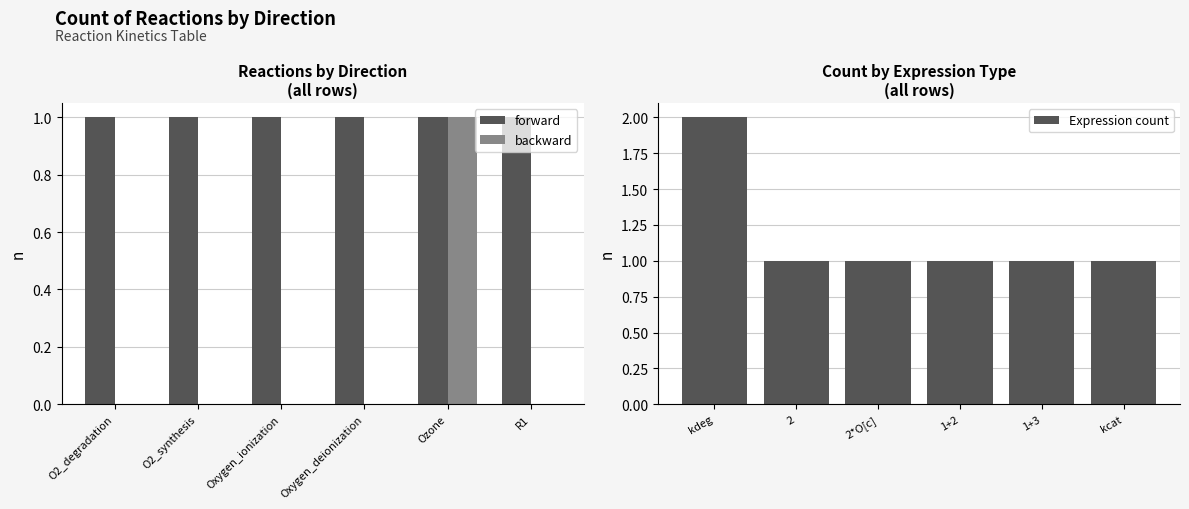

At which label is backward closest to 0?

O2_degradation